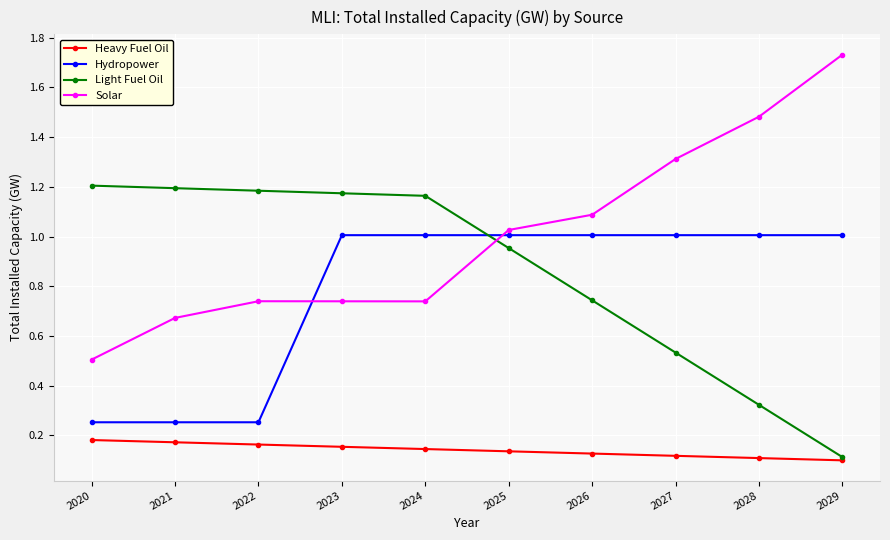

Where does the Light Fuel Oil series first go above 1?

2020